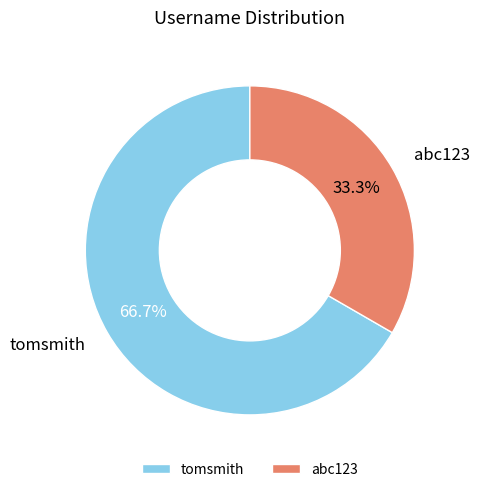

Approximately how many times larger is the value at tomsmith compared to abc123?

2.0